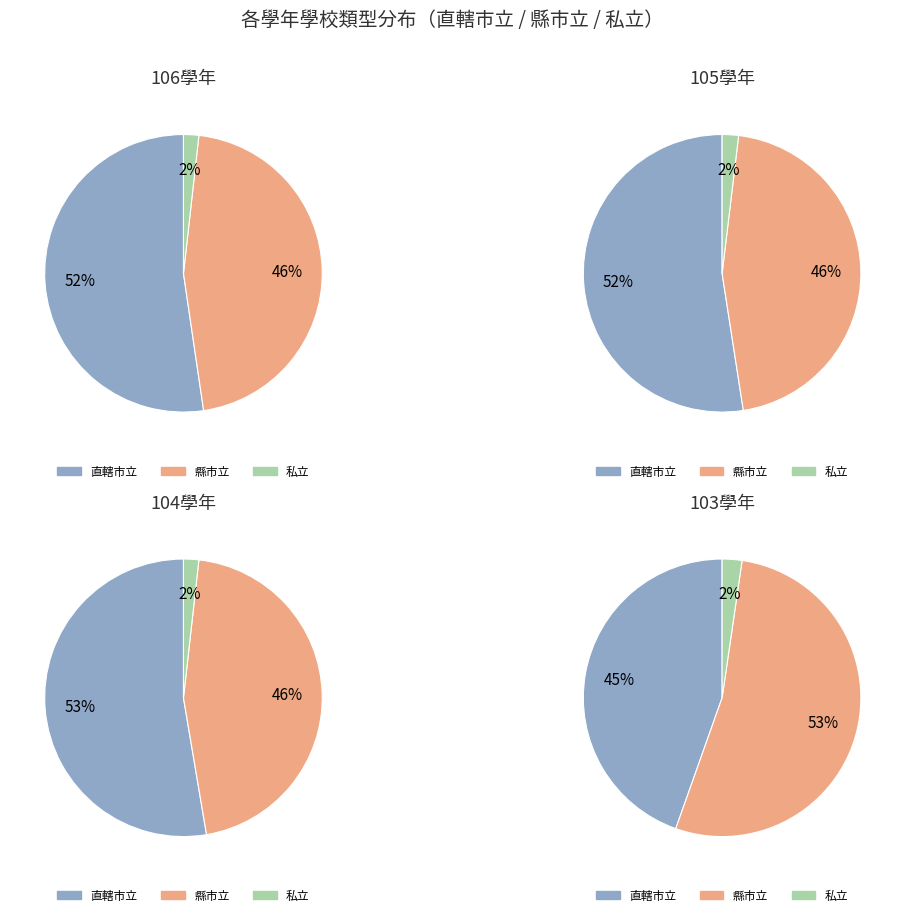

To the nearest percent, what is the combined percentage of 103學年 and 104學年?

50%